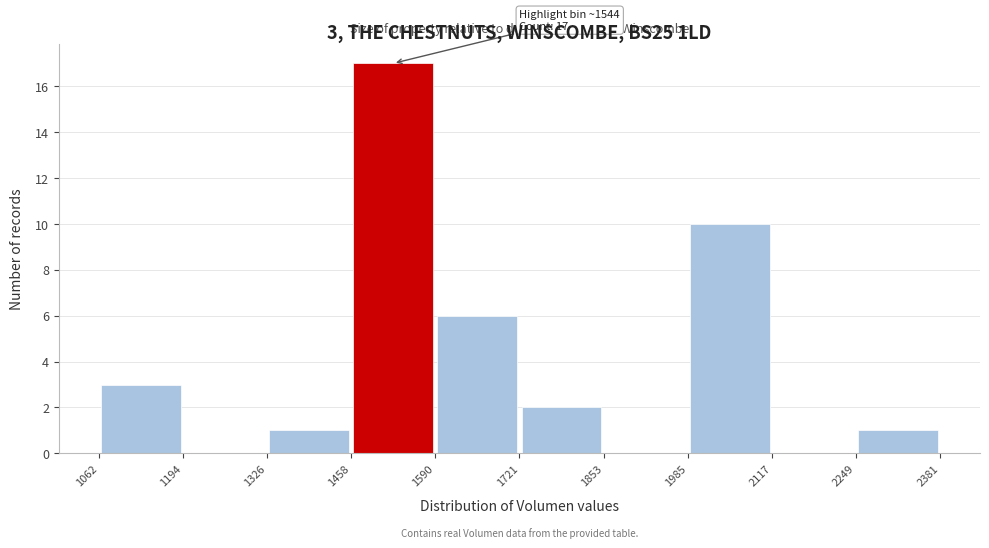

Over which range of the x-axis is the bar tallest?

1458 to 1590